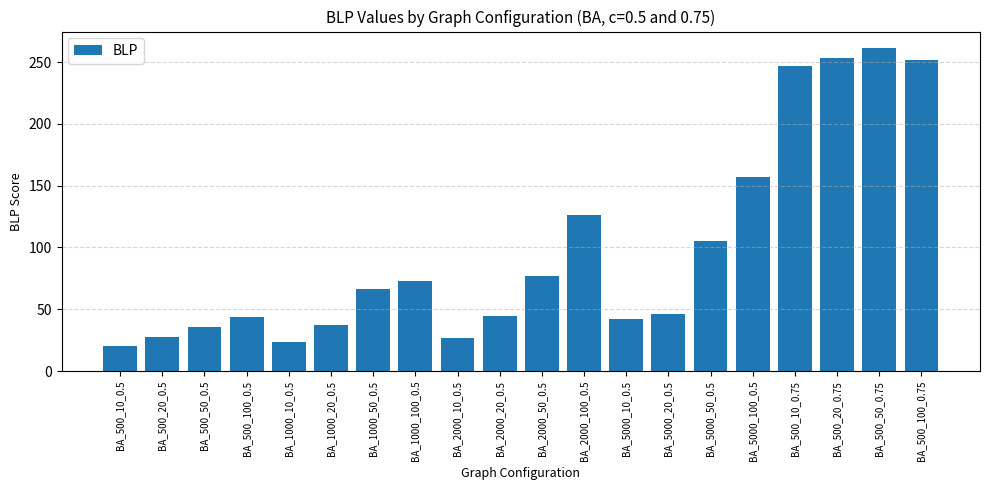

At which category does the chart reach its minimum across all series?

BA_500_10_0.5